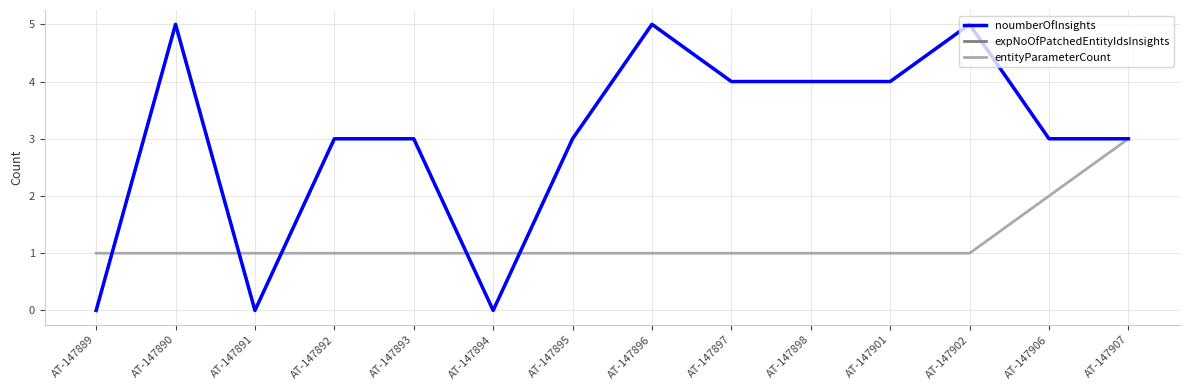

Does the chart have visible grid lines?

Yes